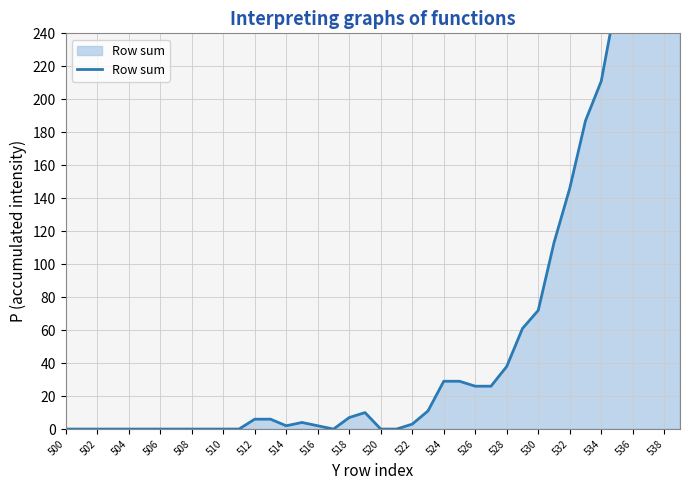

What is the value of the 16th point from the left?

4